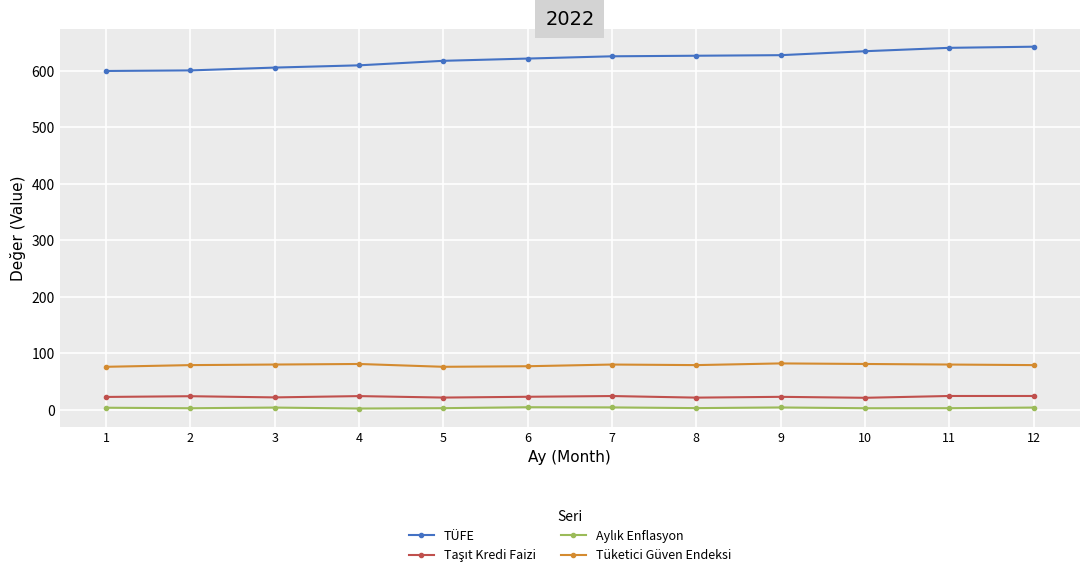

True or false: Tüketici Güven Endeksi and TÜFE cross at least once.

False